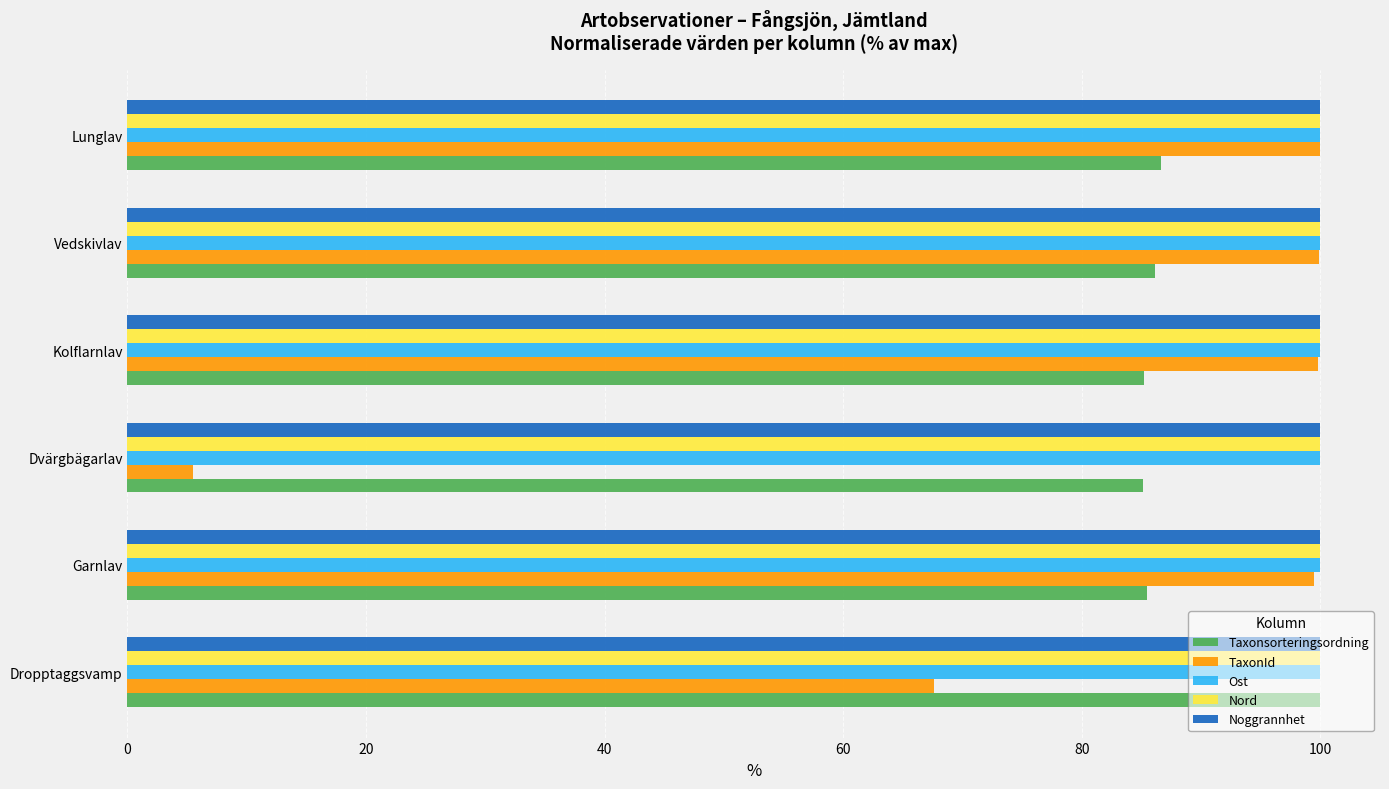

Which series changed the most between Garnlav and Dvärgbägarlav?

TaxonId